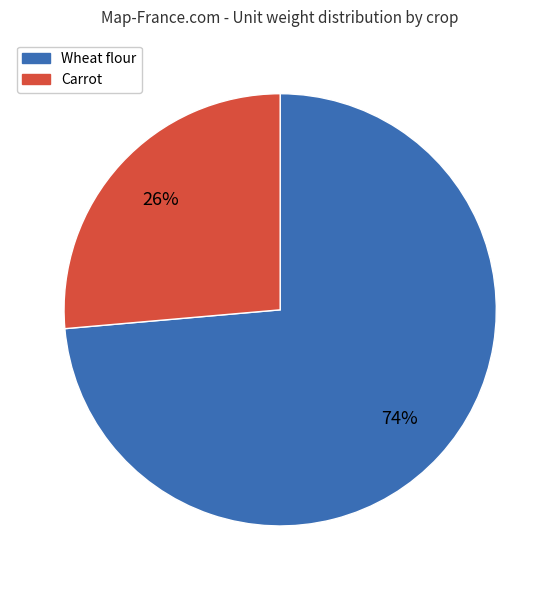

To the nearest percent, what is the average slice percentage?

50%